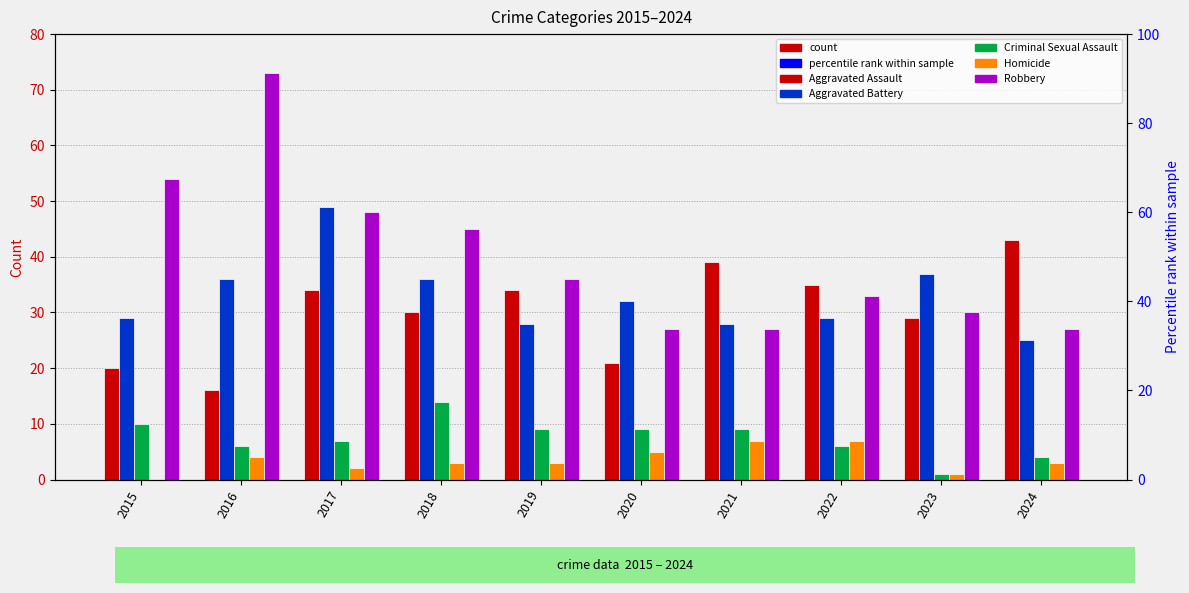

Which series changed the most between 2015 and 2017?

Aggravated Battery